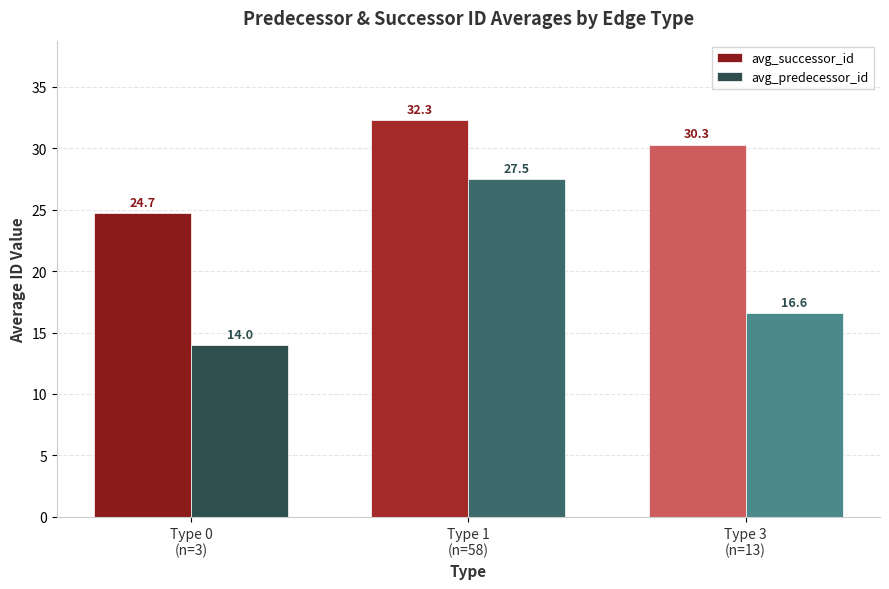

List the series in order of their peak value, lowest first.

avg_predecessor_id, avg_successor_id